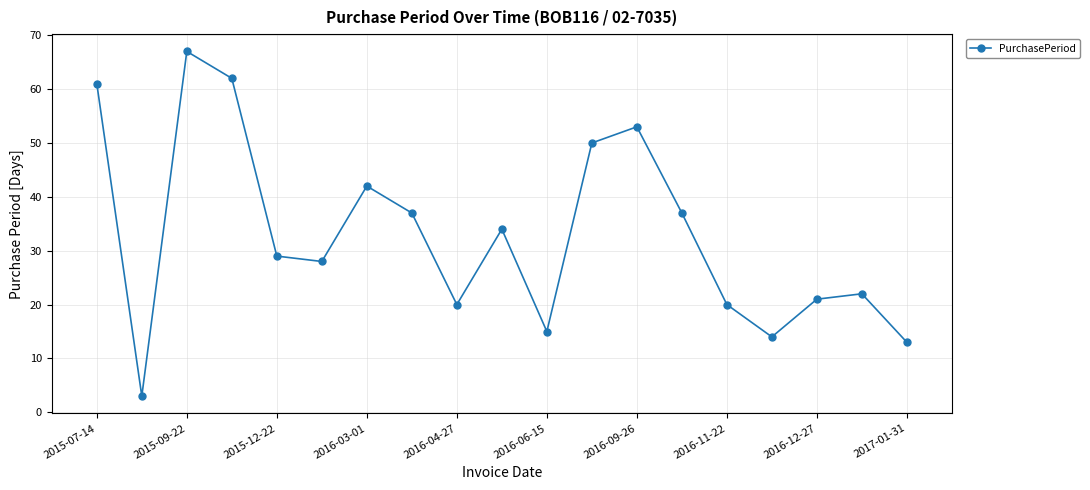

Reading right to left, extract all data points from this chart.

13	22	21	14	20	37	53	50	15	34	20	37	42	28	29	62	67	3	61